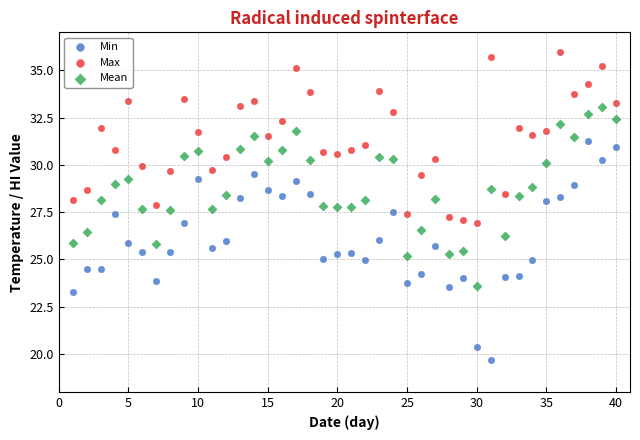

Across all data points, what is the range of X values (max minus min)?

39.0